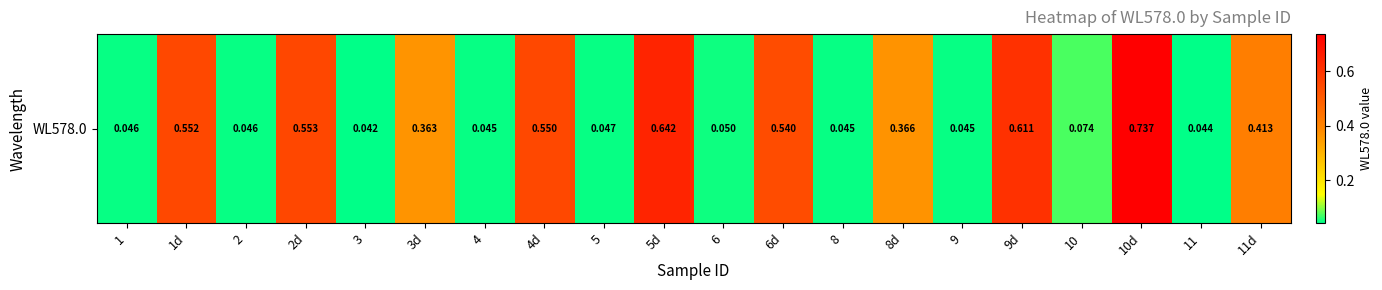

At which category does the chart reach its peak across all series?

10d